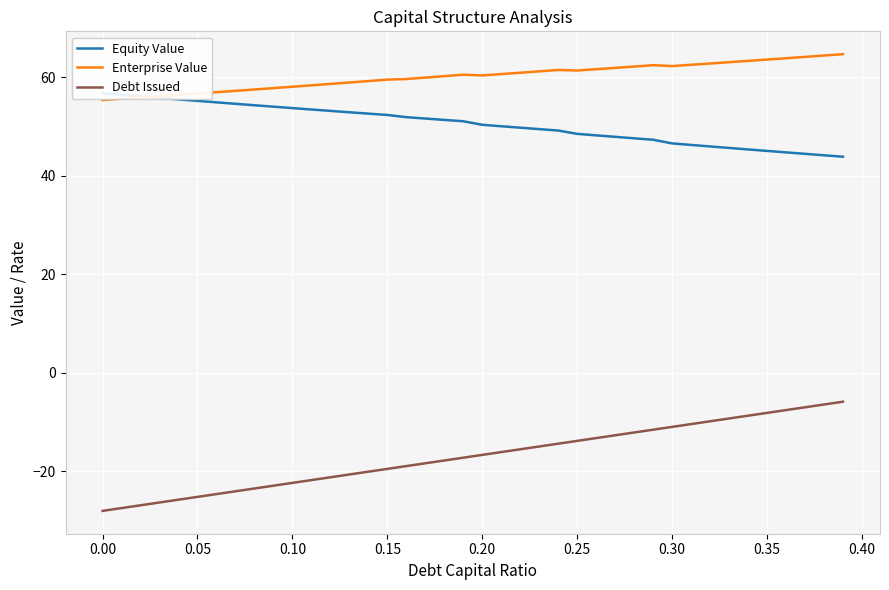

What is the maximum value for Enterprise Value?

64.7